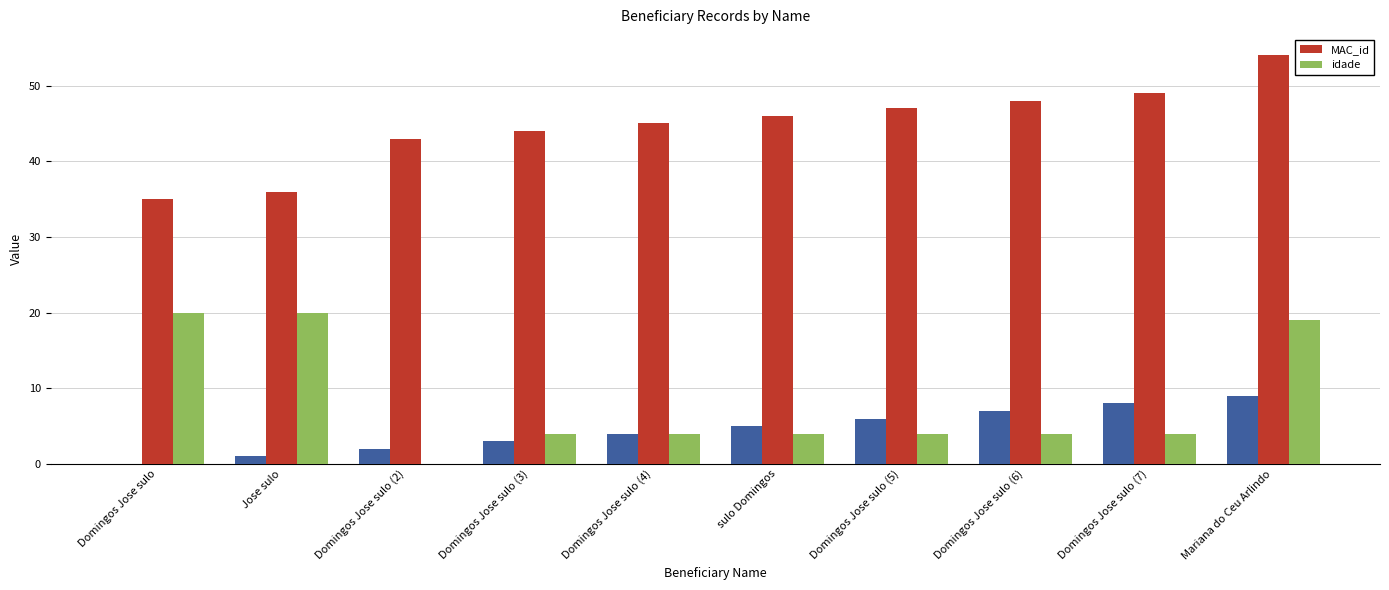

What is the label of the 5th bar from the left?

Domingos Jose sulo (4)